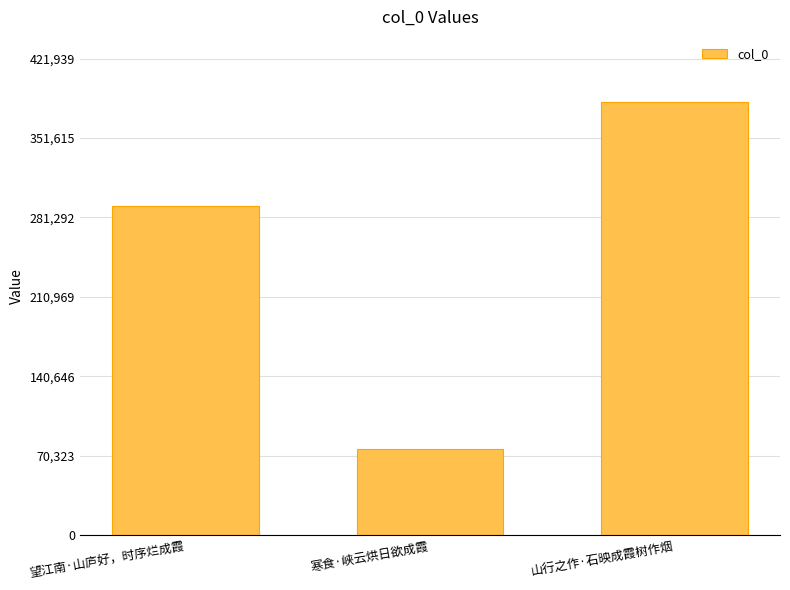

What is the approximate value at 山行之作·石映成霞树作烟?

383581